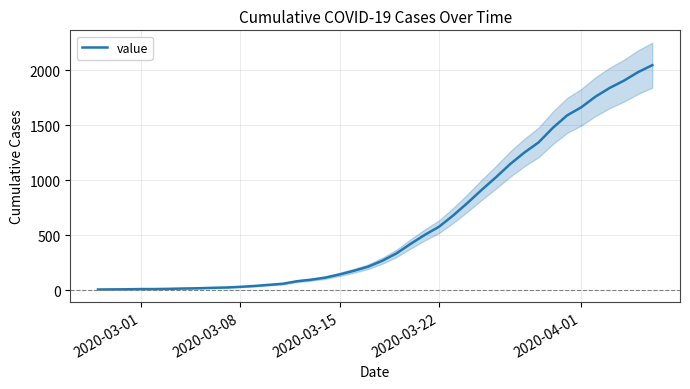

Does the chart display data point markers on the line(s)?

No